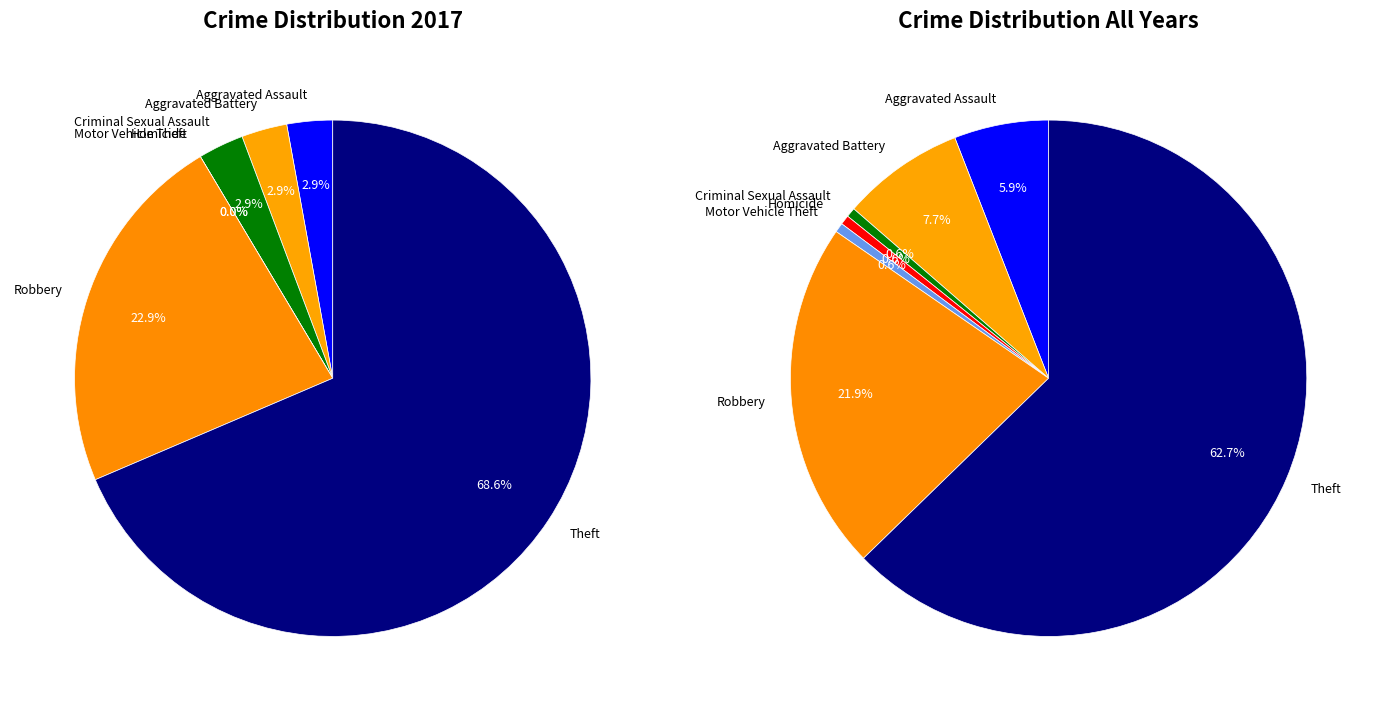

Is it true that 3 is 0% of the pie?

True